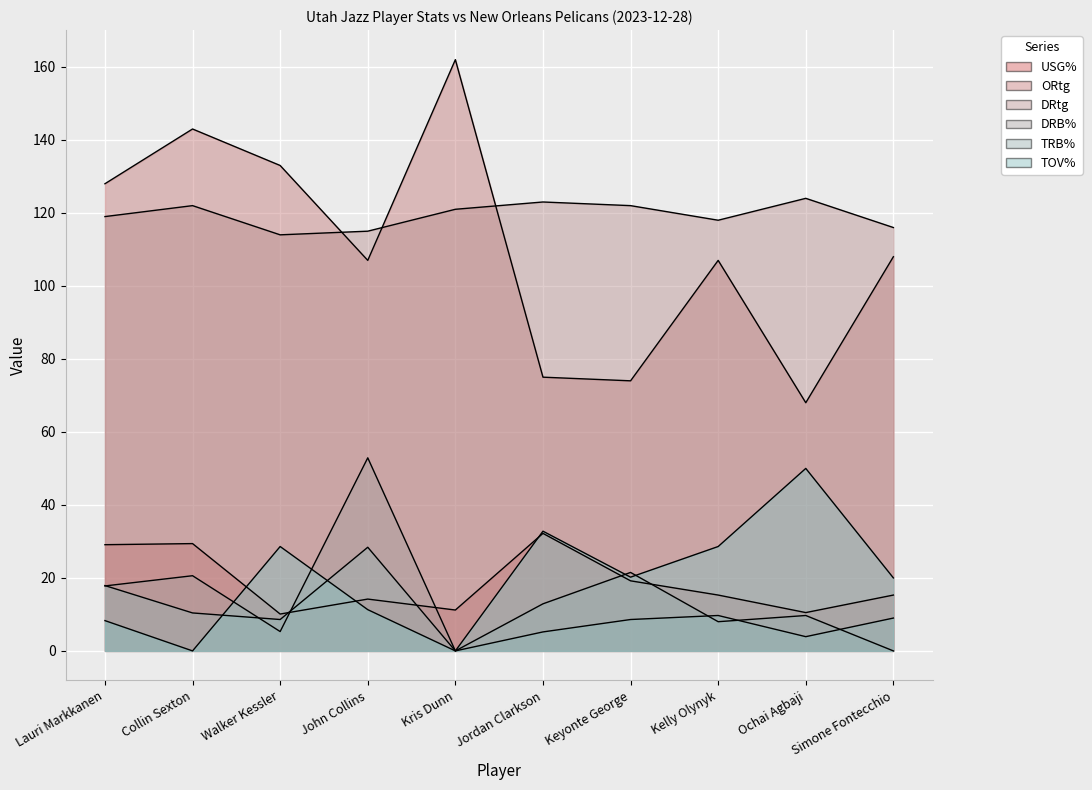

Which has a higher value, Ochai Agbaji or Keyonte George?

Keyonte George